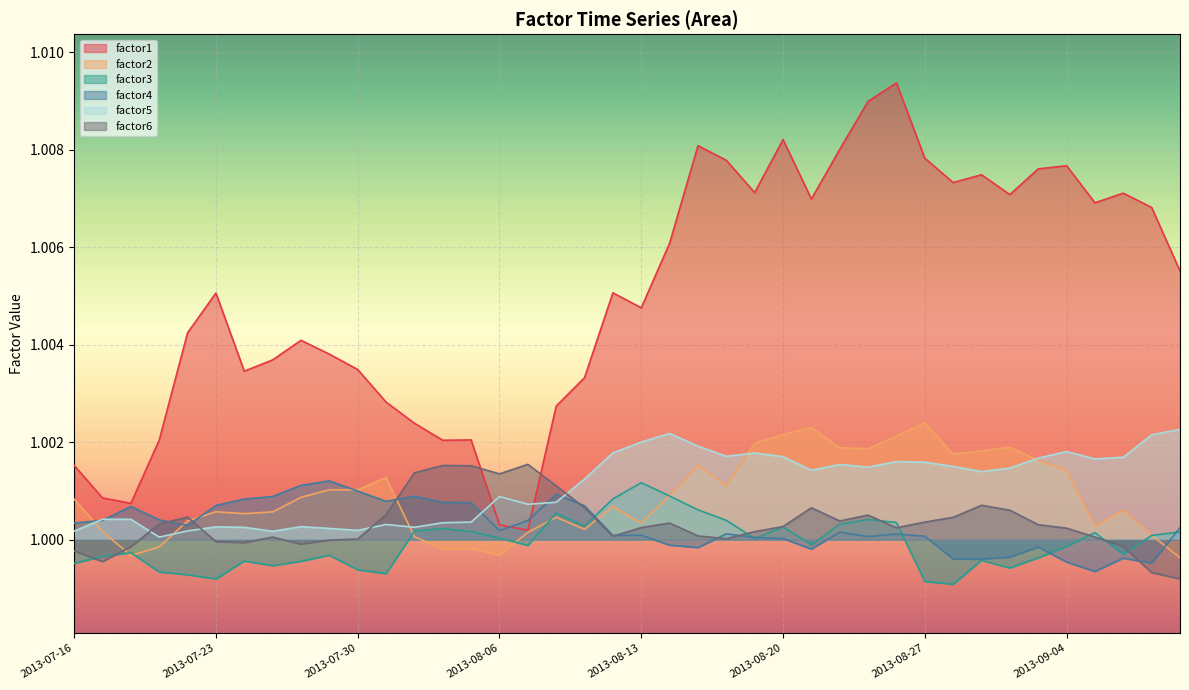

What is the average value of the factor4 series?

1.0